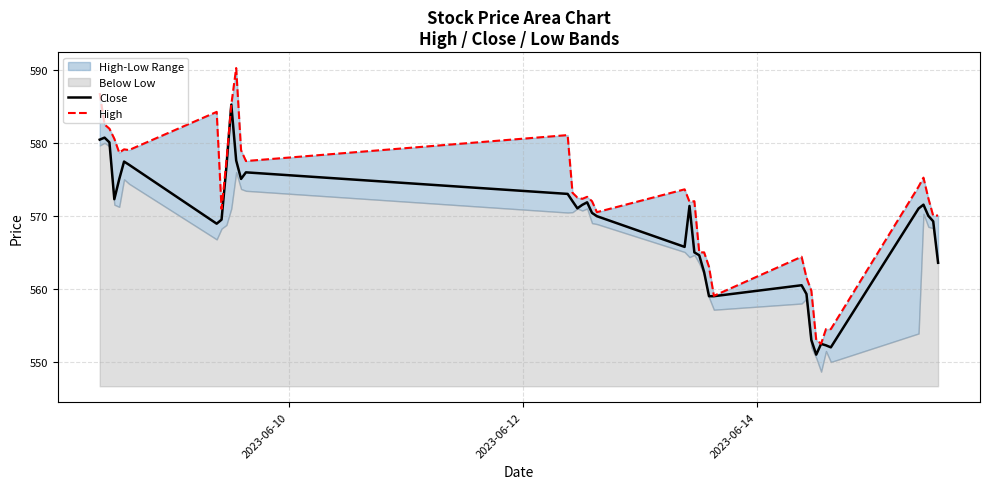

How many data points in Close are less than 571?

20